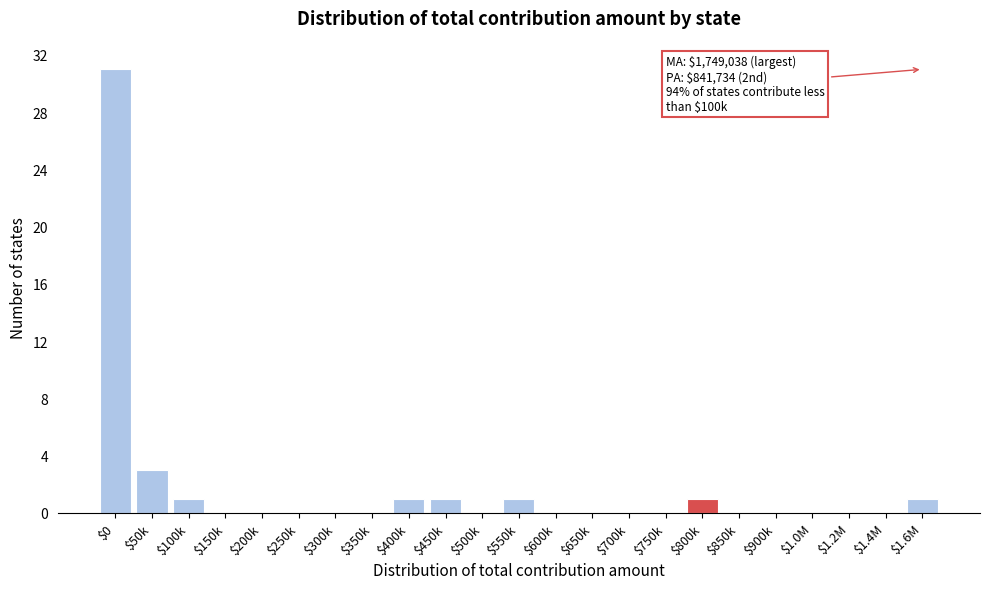

The value at $200k is 0. True or false?

True